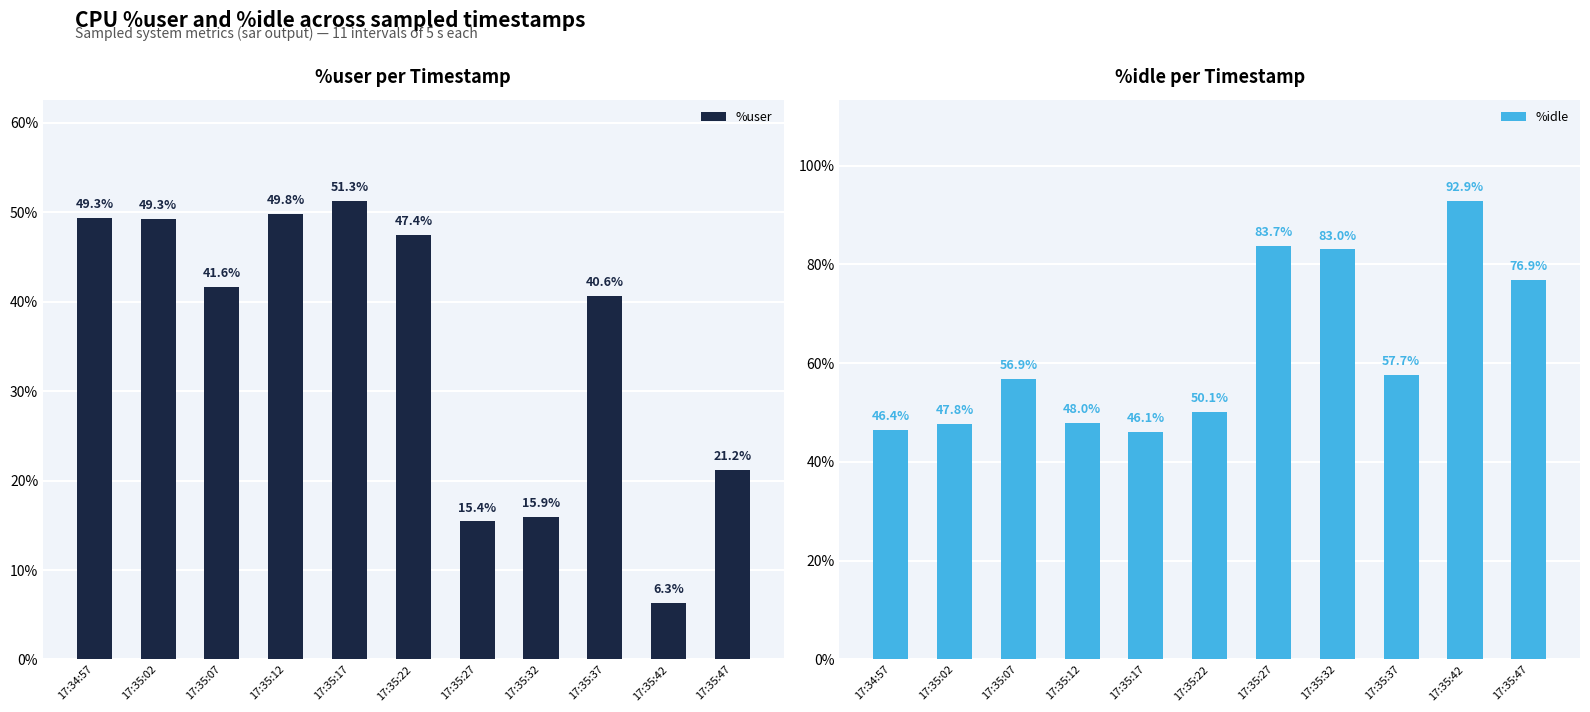

What is the difference between the maximum and minimum values in the %user series?

45.0